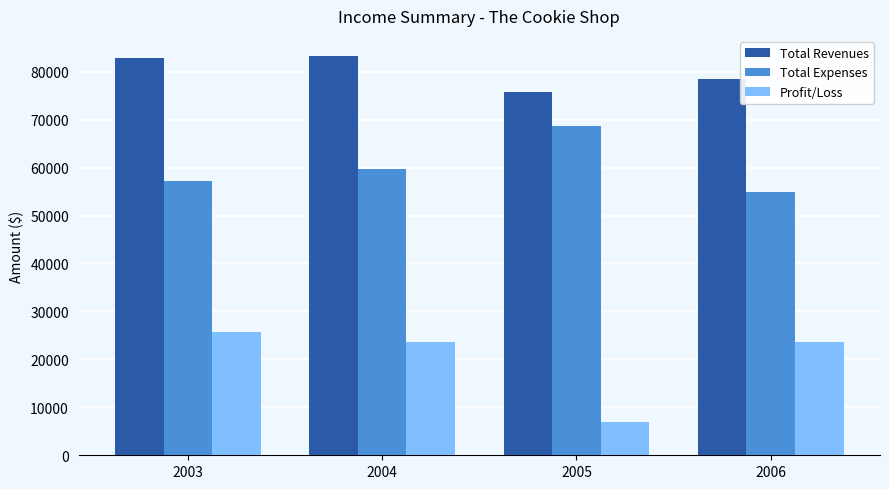

What is the difference between the highest and lowest values at 2004?

59726